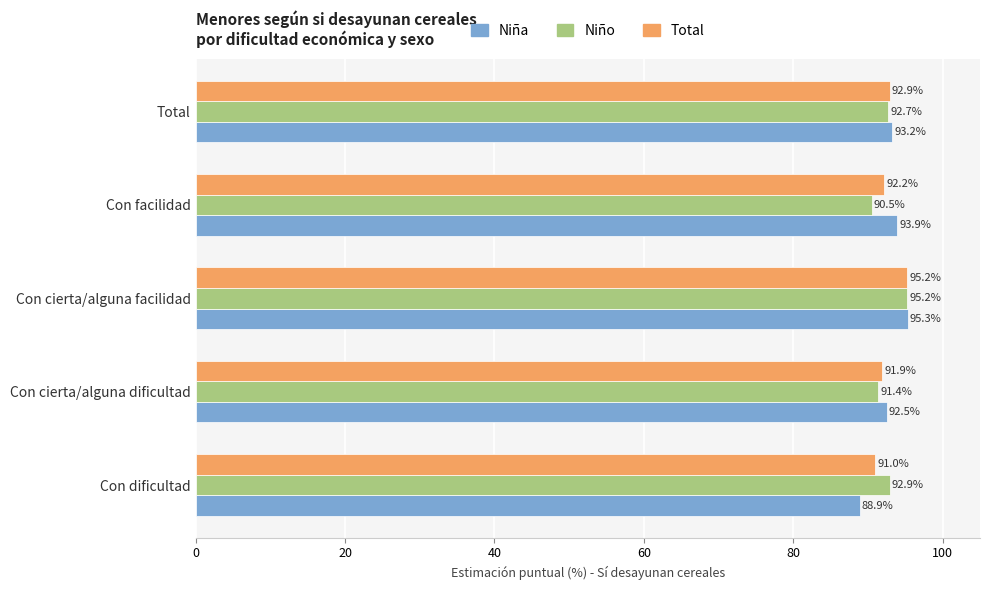

At which label does Niño reach its minimum?

Con facilidad